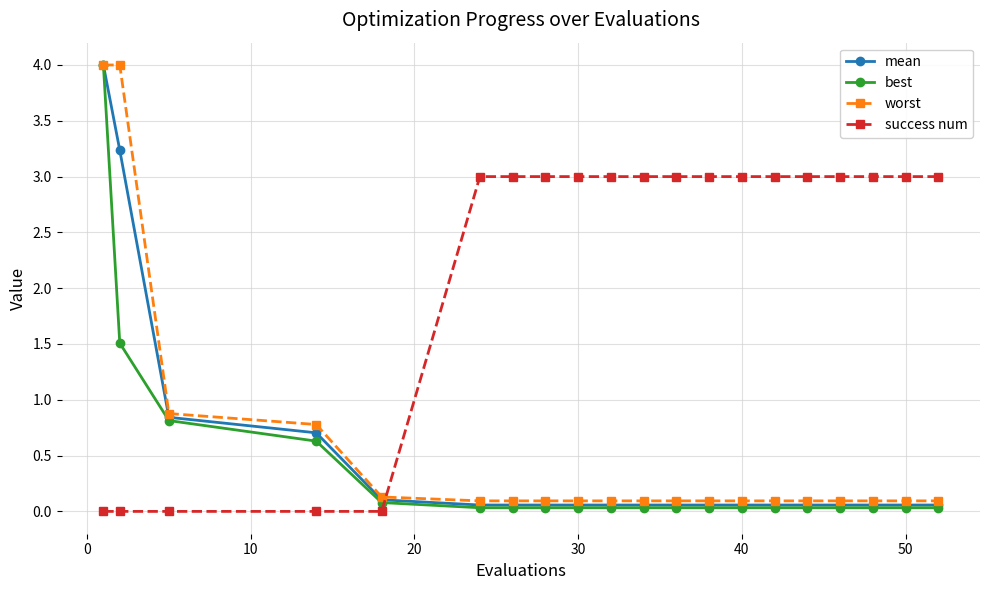

Which series has the largest total across all categories?

success num